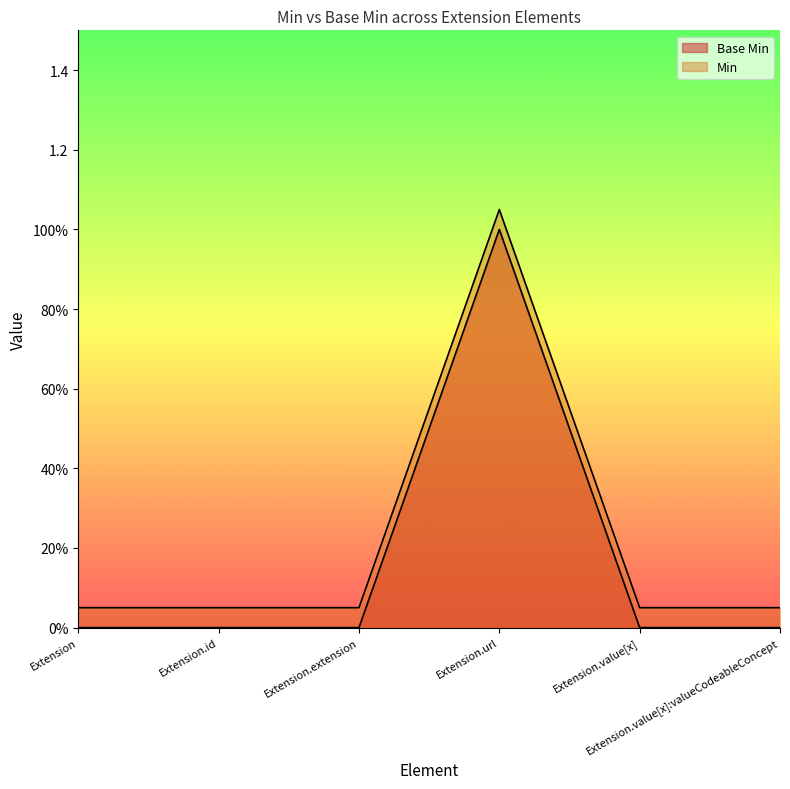

True or false: Base Min has a value of 1.5 at Extension.url.

False